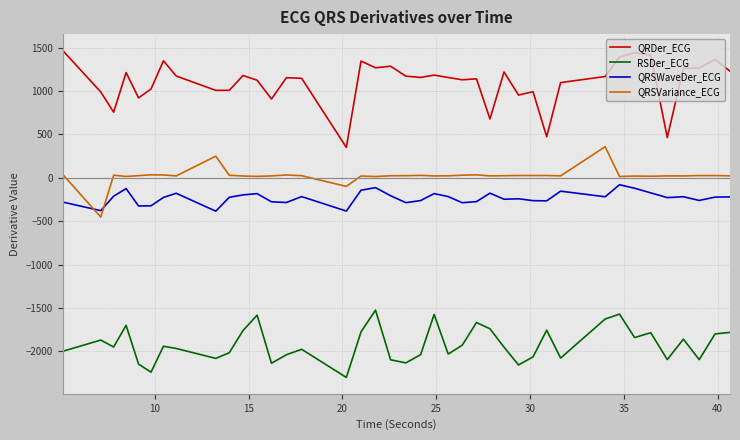

True or false: RSDer_ECG has more than 0 interior local peaks.

True